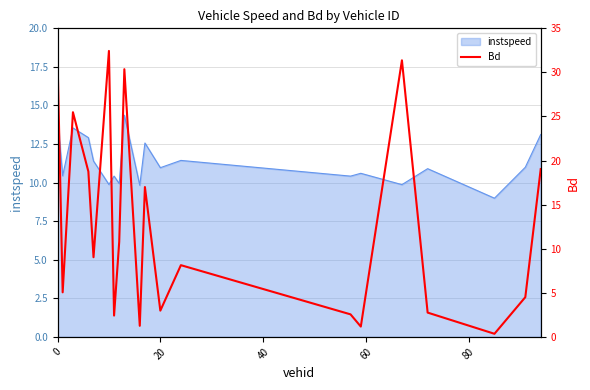

How many data points are less than 9?

10